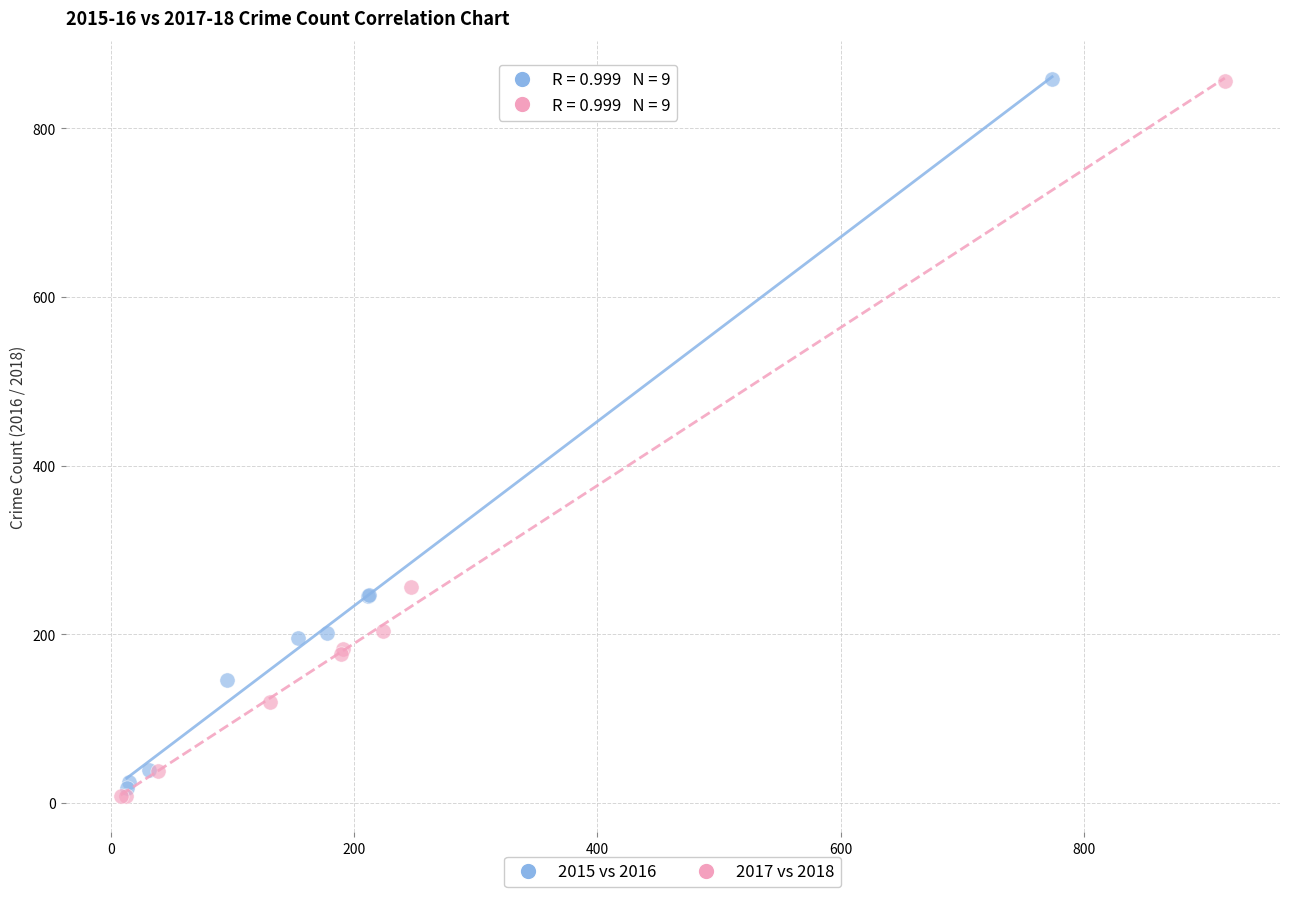

Which series has the largest Y range (max minus min)?

2017 vs 2018